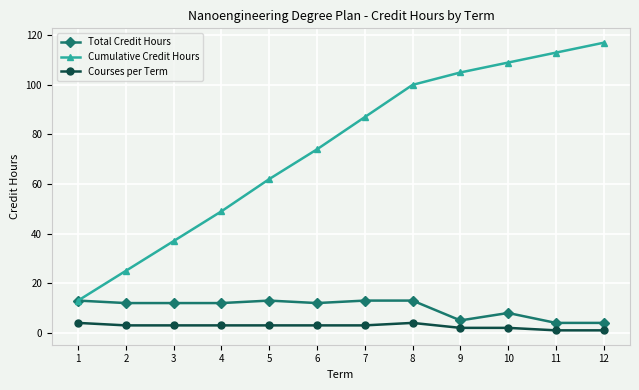

Which series has the largest range (max minus min)?

Cumulative Credit Hours